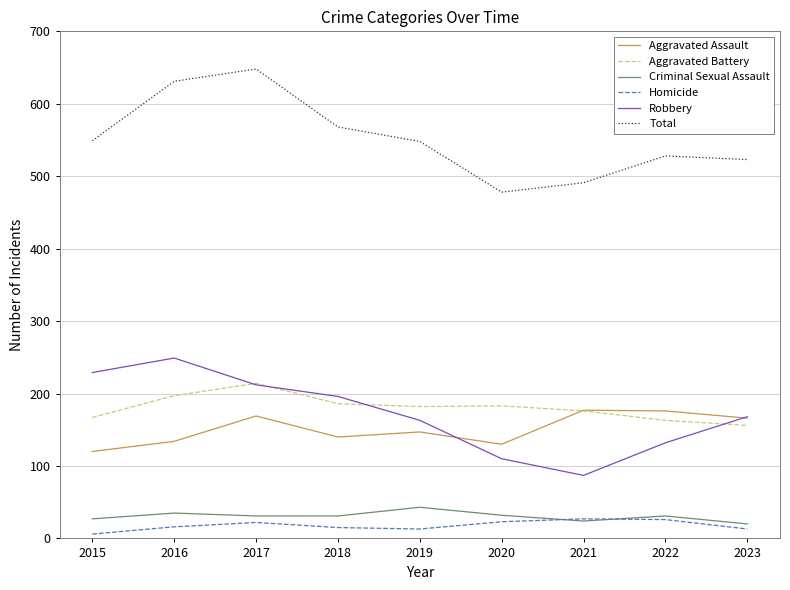

Between which two adjacent categories do Homicide and Criminal Sexual Assault first intersect?

2020 and 2021